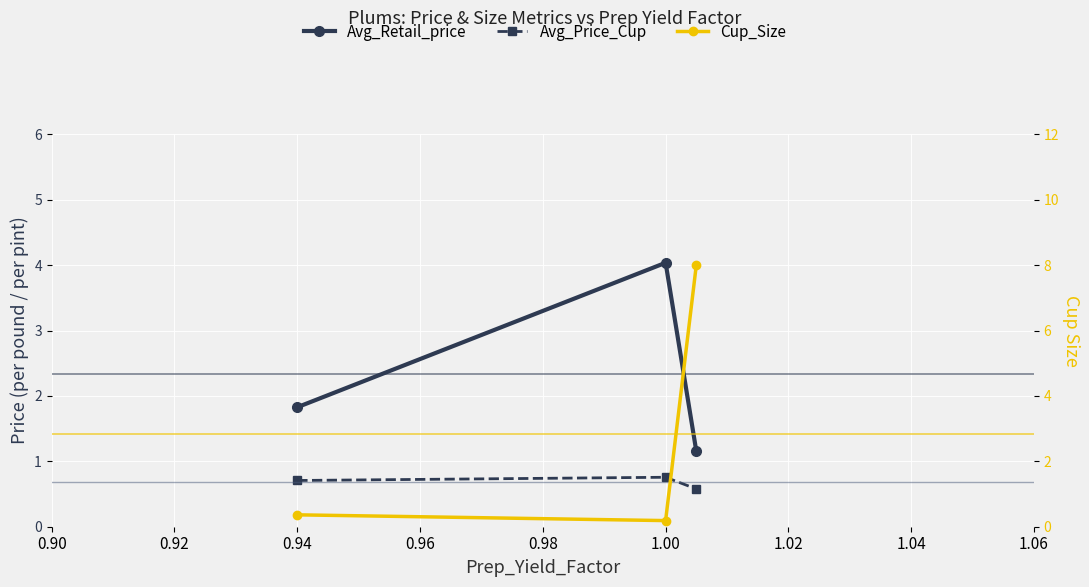

True or false: Avg_Price_Cup has a value of 0.3 at 1.00.

False